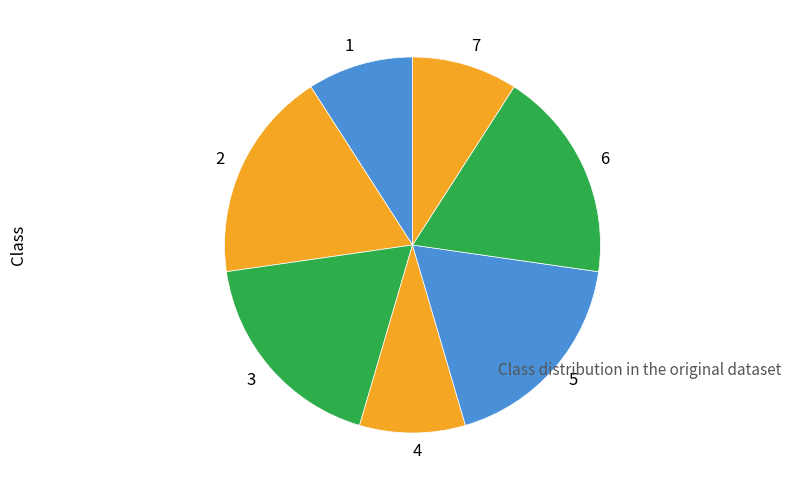

Combined, do 1 and 6 account for over 50%?

No